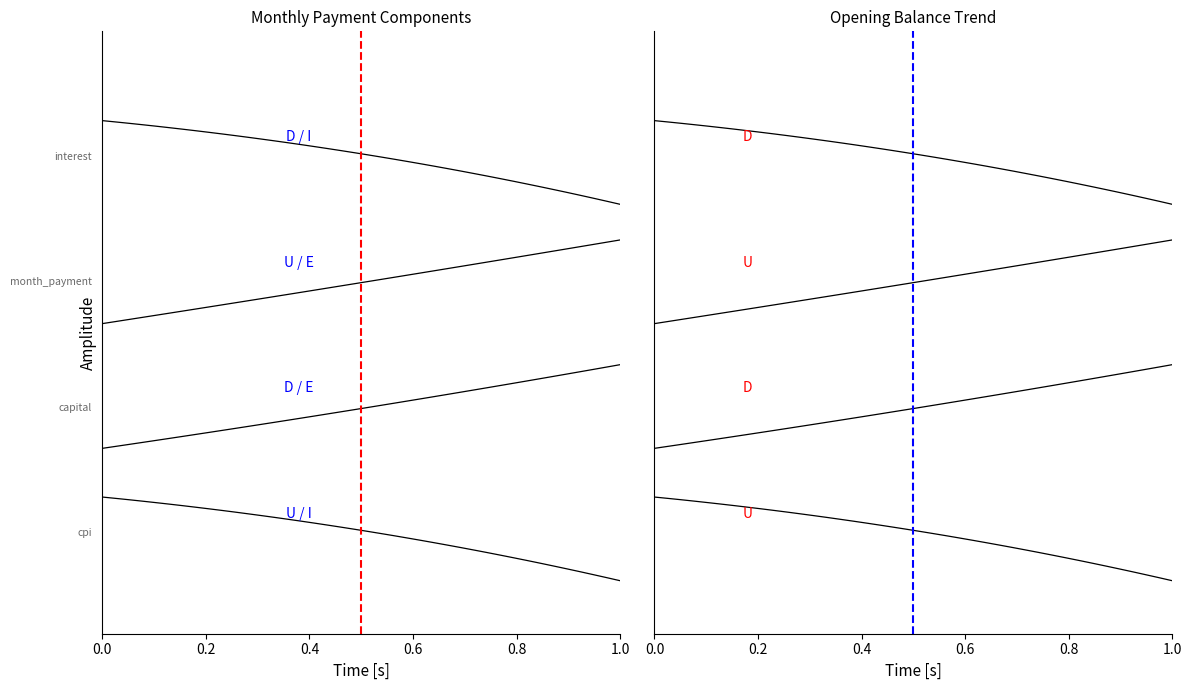

What is the highest value of the cpi series?

0.4